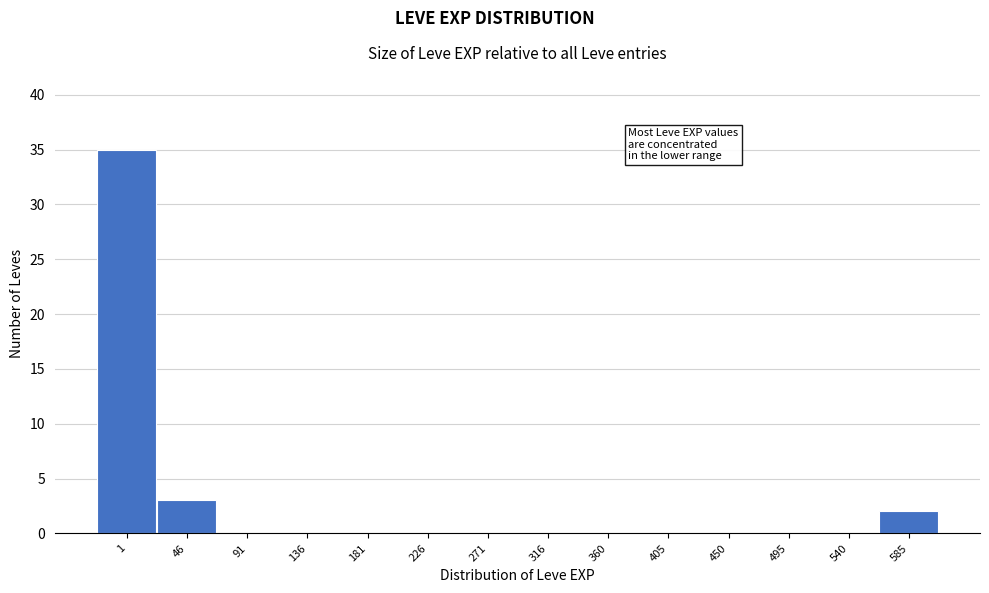

Reading right to left, transcribe all the data shown in this chart.

585=2	540=0	495=0	450=0	405=0	360=0	316=0	271=0	226=0	181=0	136=0	91=0	46=3	1=35